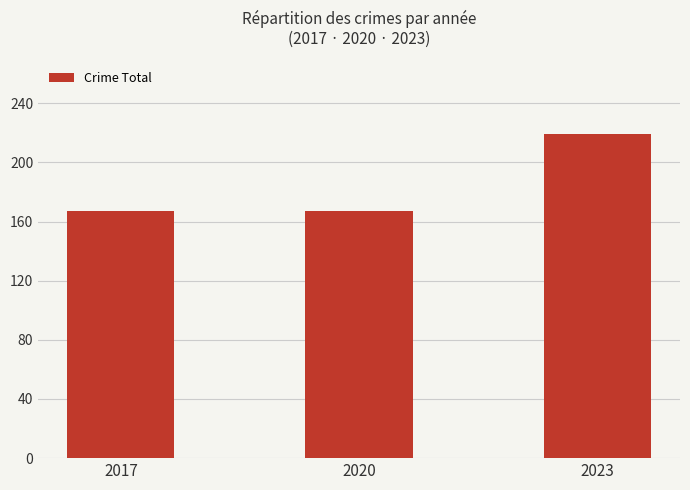

The chart shows a value of 60 at 2020. True or false?

False